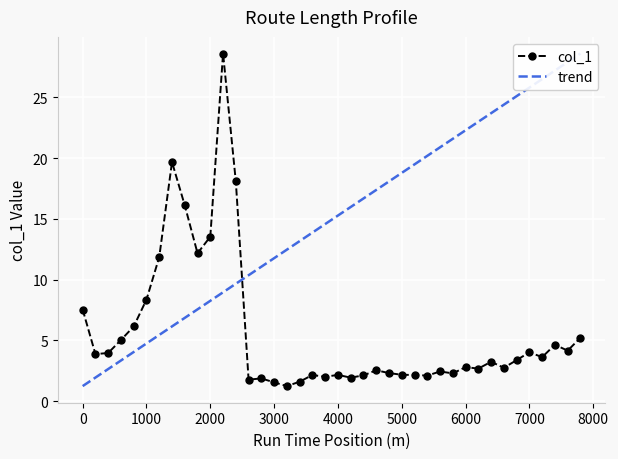

True or false: the data shows 25.0 at 2400.

False